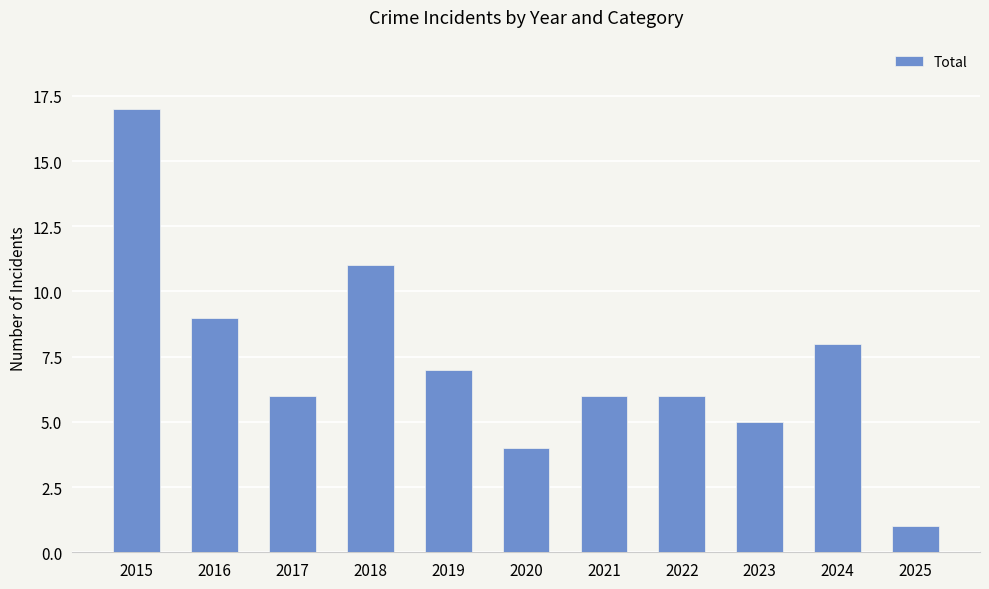

What is the sum of the values at 2023 and 2024?

13